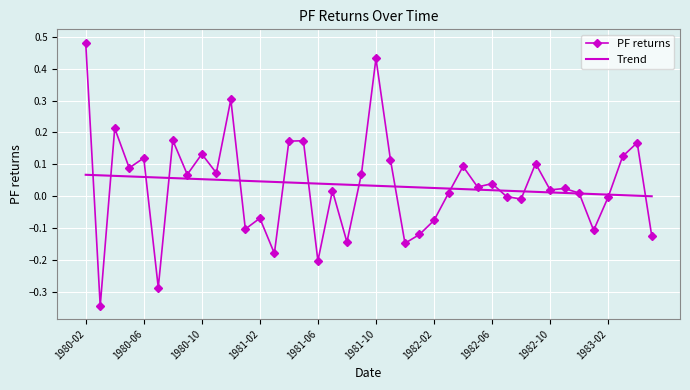

Which series has the widest spread of values?

PF returns